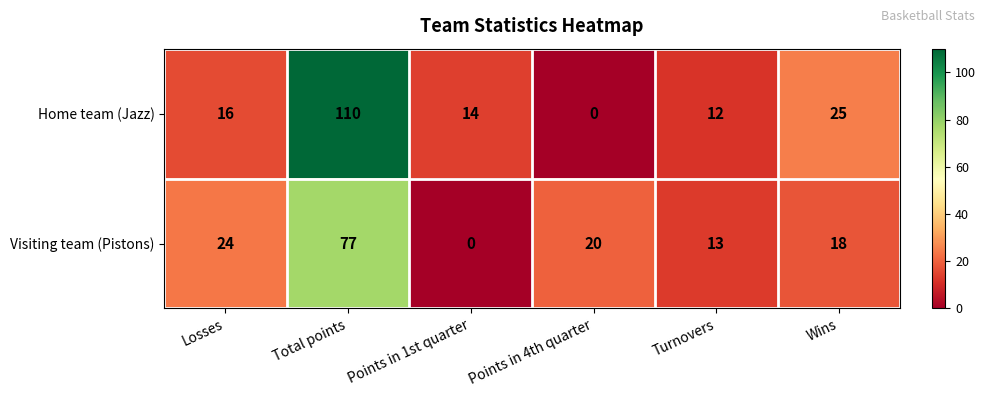

Where is Home team (Jazz) nearest to the value 55?

Wins